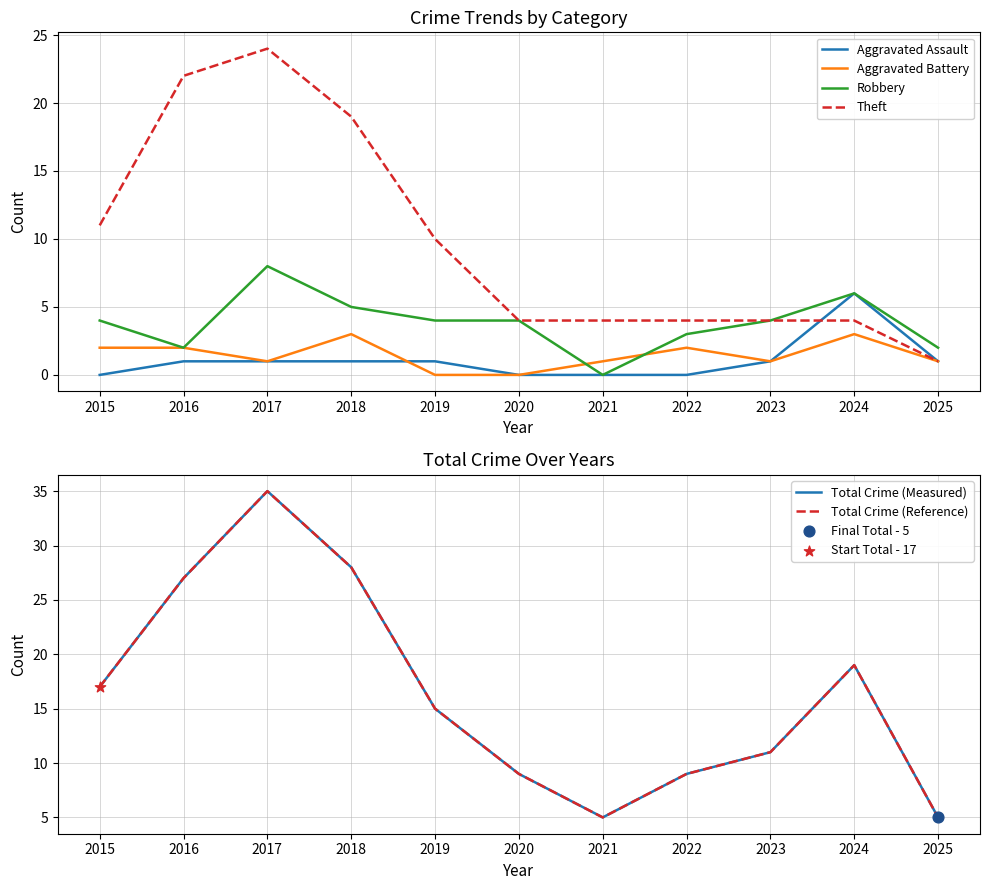

What is the total value across all series at 2015?

51